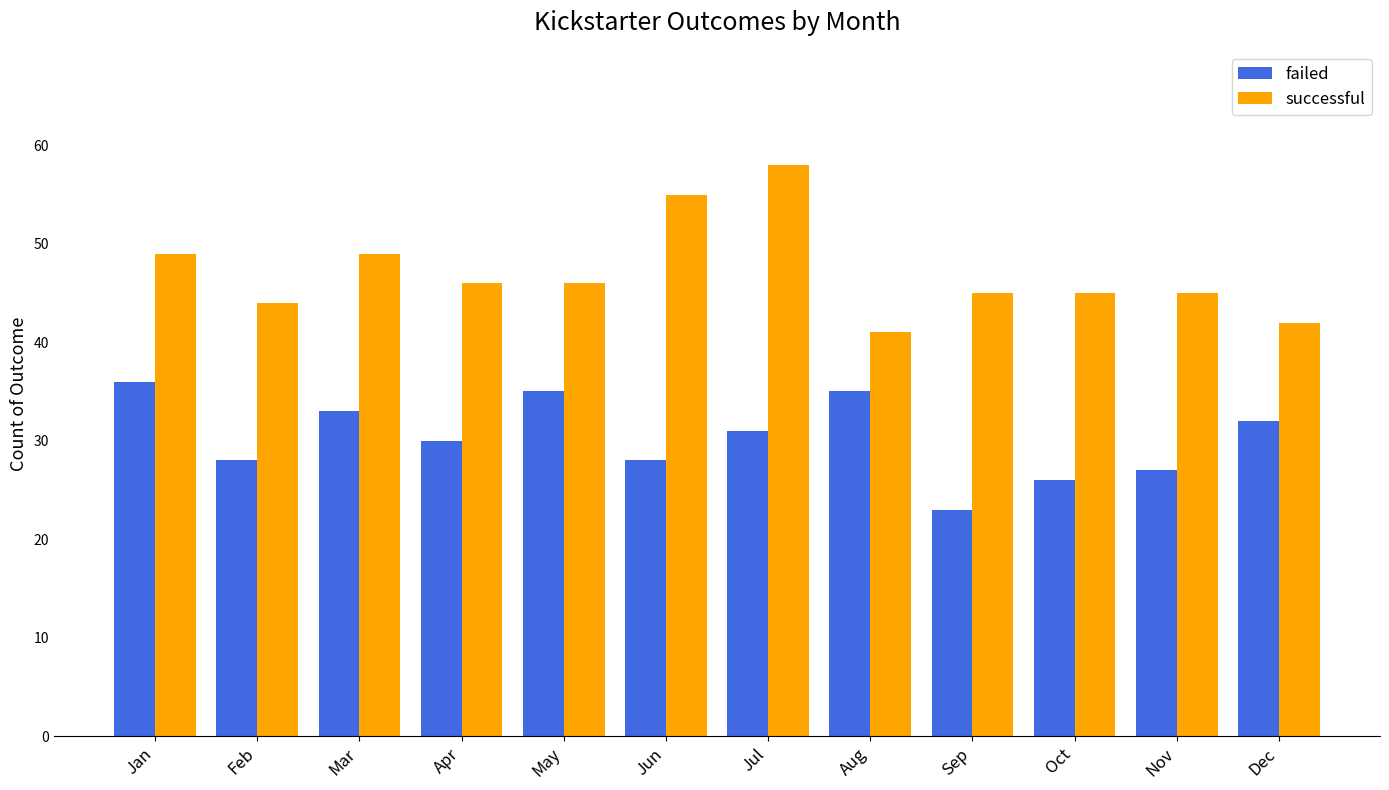

What is the difference between the maximum and second lowest values in the successful series?

16